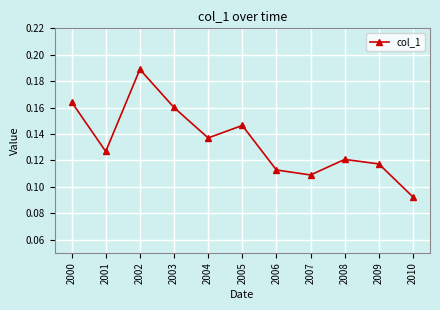

Does the chart display data point markers on the line(s)?

Yes